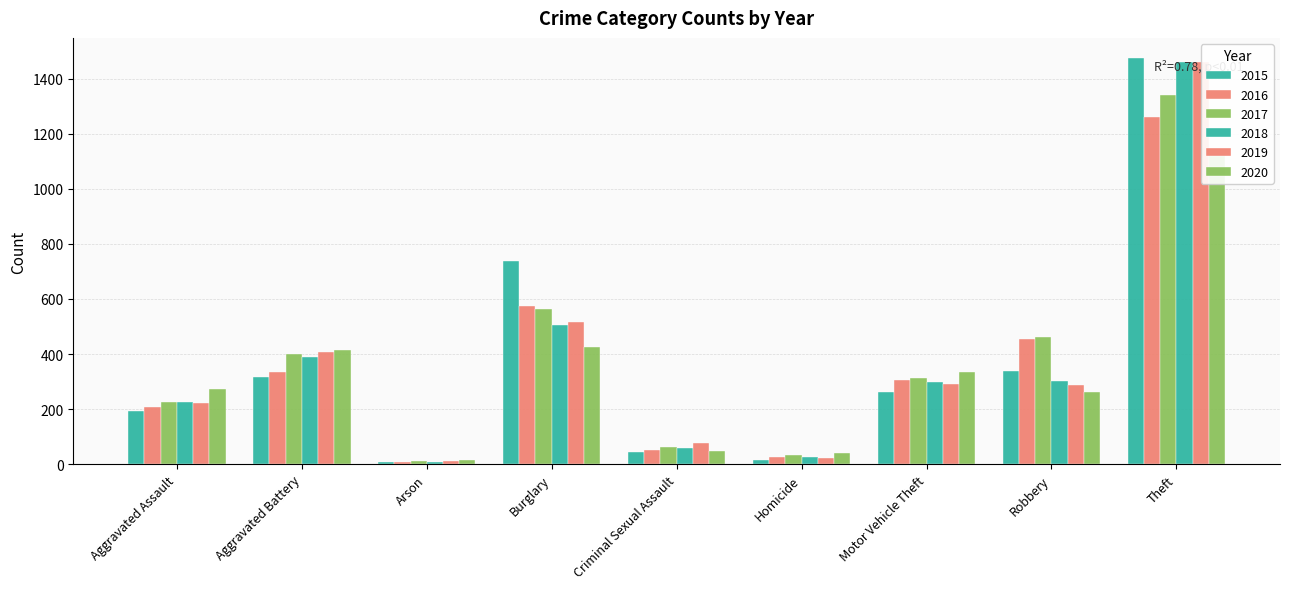

Which category has the lowest value in the 2019 series?

Arson